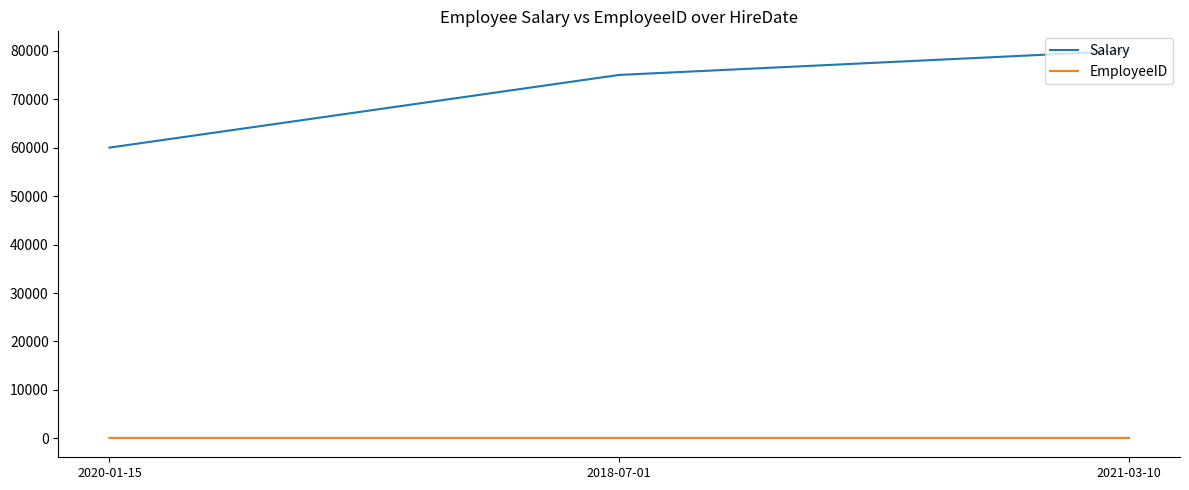

At how many categories does at least one series exceed 61194?

2